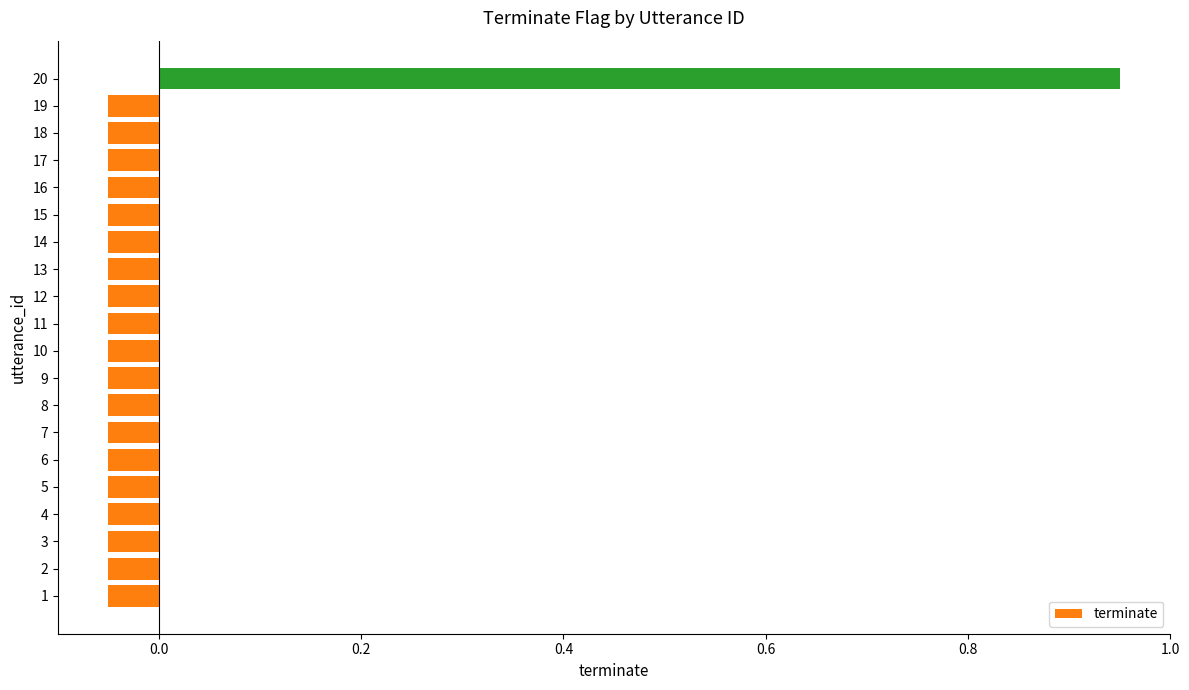

What is the difference between the maximum and minimum values?

1.0